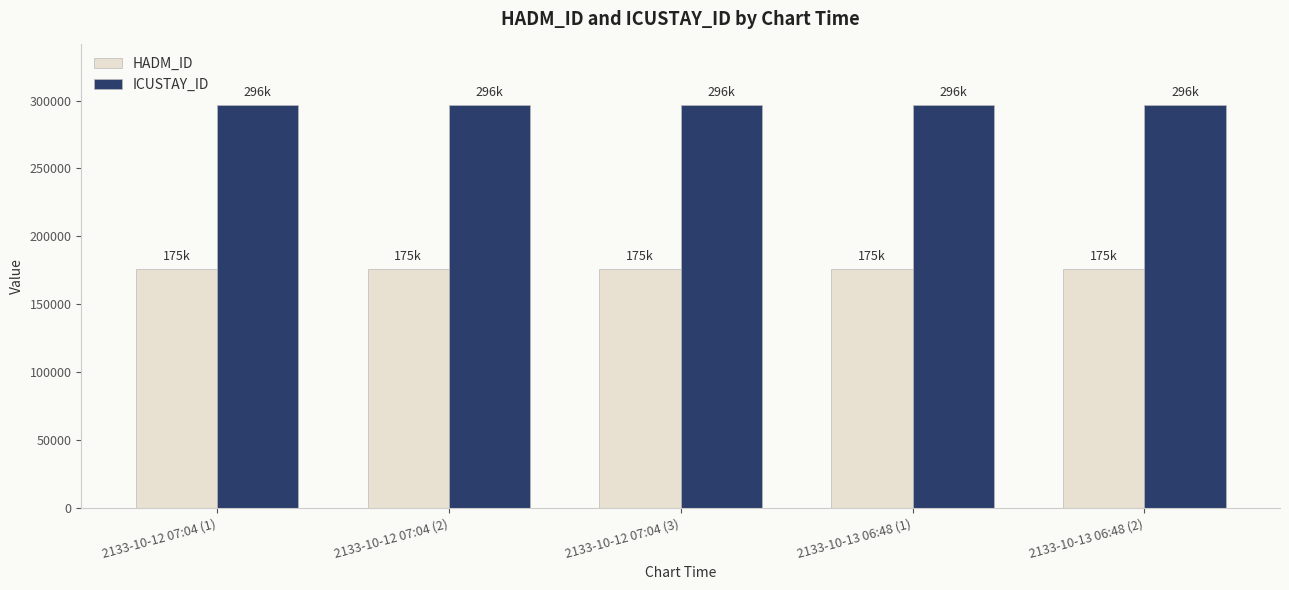

The value of HADM_ID at 2133-10-12 07:04 (2) is 98006. True or false?

False